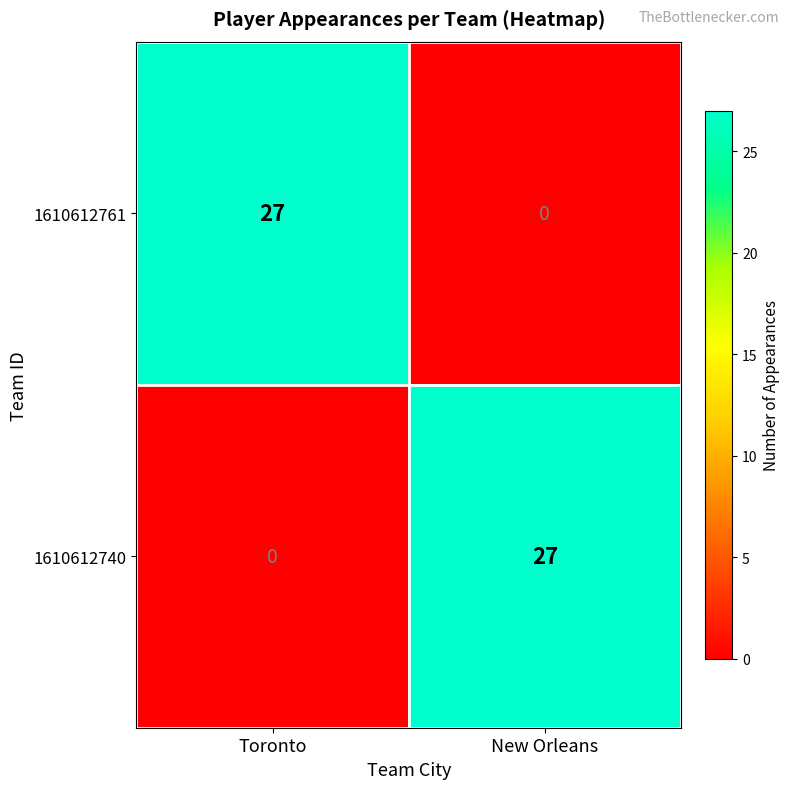

What is the total value across all series at New Orleans?

27